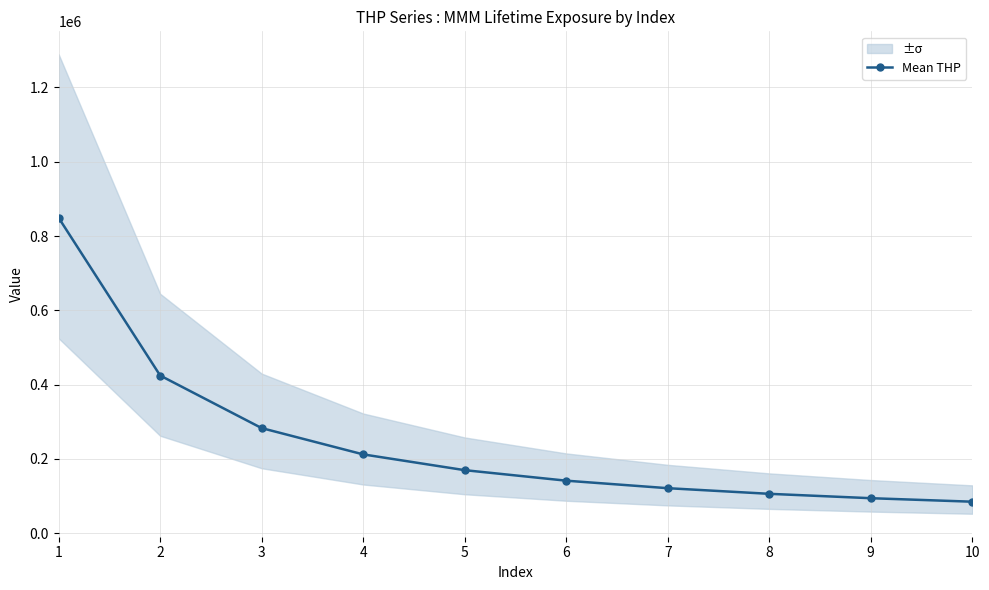

List the labels in order of value, largest first.

1, 2, 3, 4, 5, 6, 7, 8, 9, 10